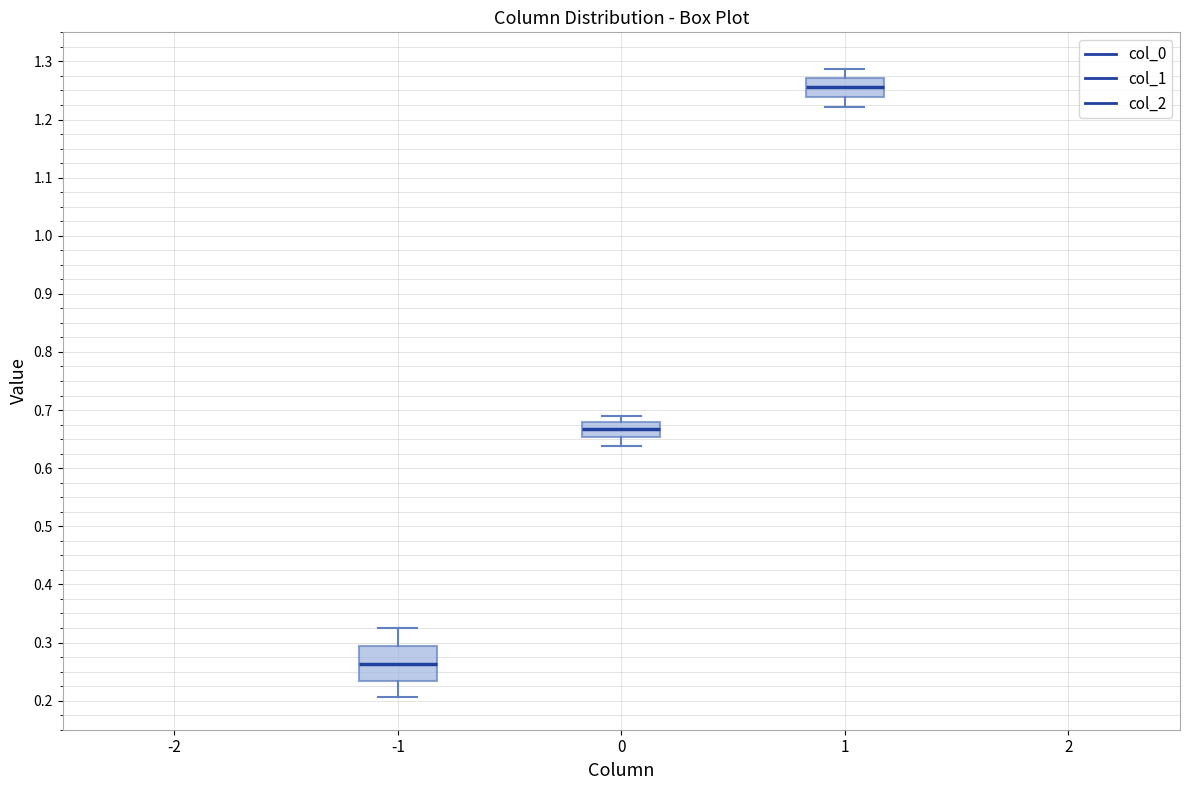

Comparing the boxes themselves (not the whiskers), which one is the tallest?

-1